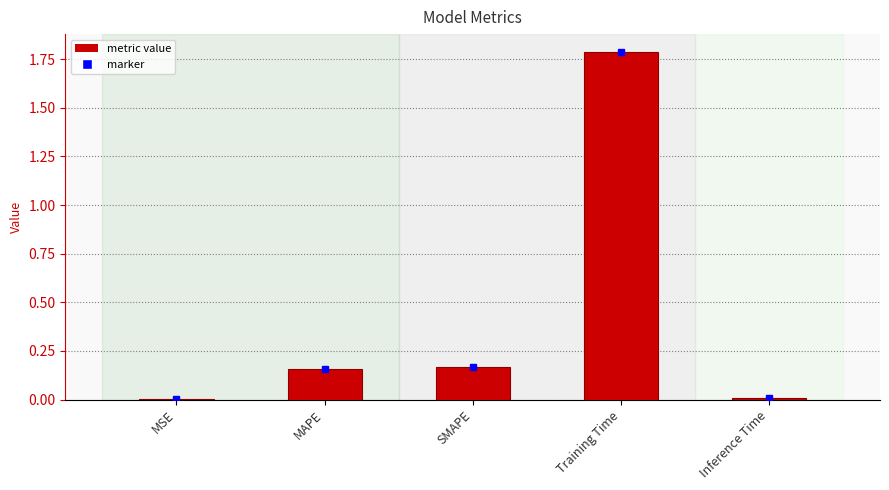

Is it true that the value at MSE is 0.0?

True